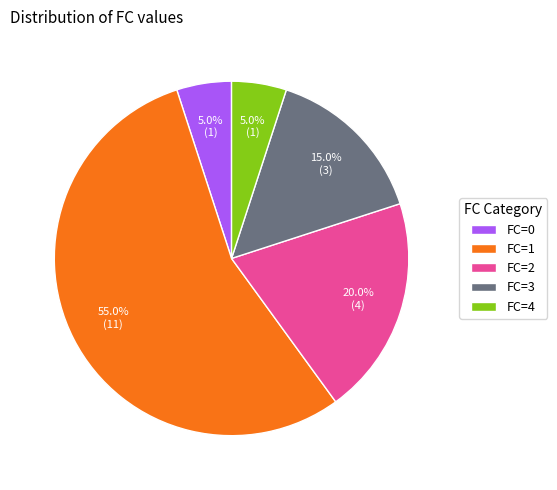

Between FC=2 and FC=3, which is larger?

FC=2